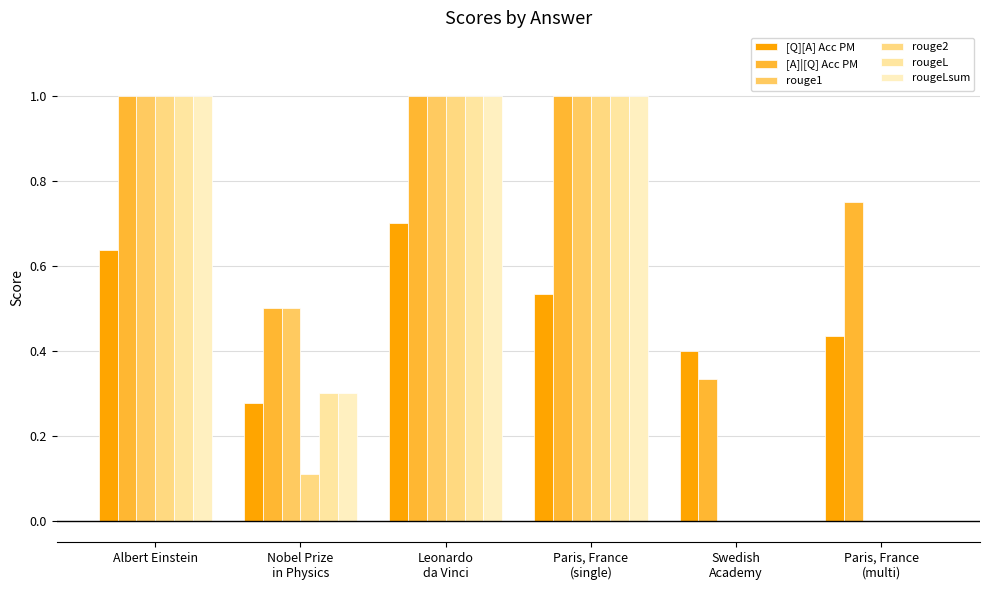

Reading left to right, transcribe all the data shown in this chart.

[Q][A] Acc PM: Albert Einstein=0.6	Nobel Prize
in Physics=0.3	Leonardo
da Vinci=0.7	Paris, France
(single)=0.5	Swedish
Academy=0.4	Paris, France
(multi)=0.4
[A]|[Q] Acc PM: Albert Einstein=1.0	Nobel Prize
in Physics=0.5	Leonardo
da Vinci=1.0	Paris, France
(single)=1.0	Swedish
Academy=0.3	Paris, France
(multi)=0.8
rouge1: Albert Einstein=1.0	Nobel Prize
in Physics=0.5	Leonardo
da Vinci=1.0	Paris, France
(single)=1.0	Swedish
Academy=0.0	Paris, France
(multi)=0.0
rouge2: Albert Einstein=1.0	Nobel Prize
in Physics=0.1	Leonardo
da Vinci=1.0	Paris, France
(single)=1.0	Swedish
Academy=0.0	Paris, France
(multi)=0.0
rougeL: Albert Einstein=1.0	Nobel Prize
in Physics=0.3	Leonardo
da Vinci=1.0	Paris, France
(single)=1.0	Swedish
Academy=0.0	Paris, France
(multi)=0.0
rougeLsum: Albert Einstein=1.0	Nobel Prize
in Physics=0.3	Leonardo
da Vinci=1.0	Paris, France
(single)=1.0	Swedish
Academy=0.0	Paris, France
(multi)=0.0